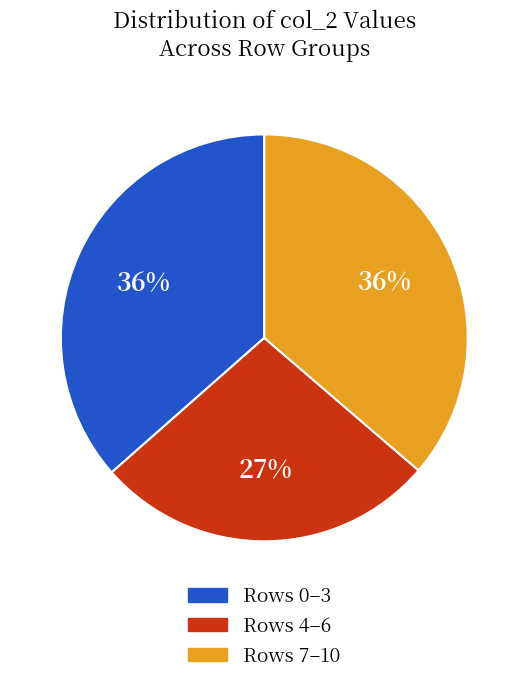

Is there any slice that represents more than half of the pie?

No